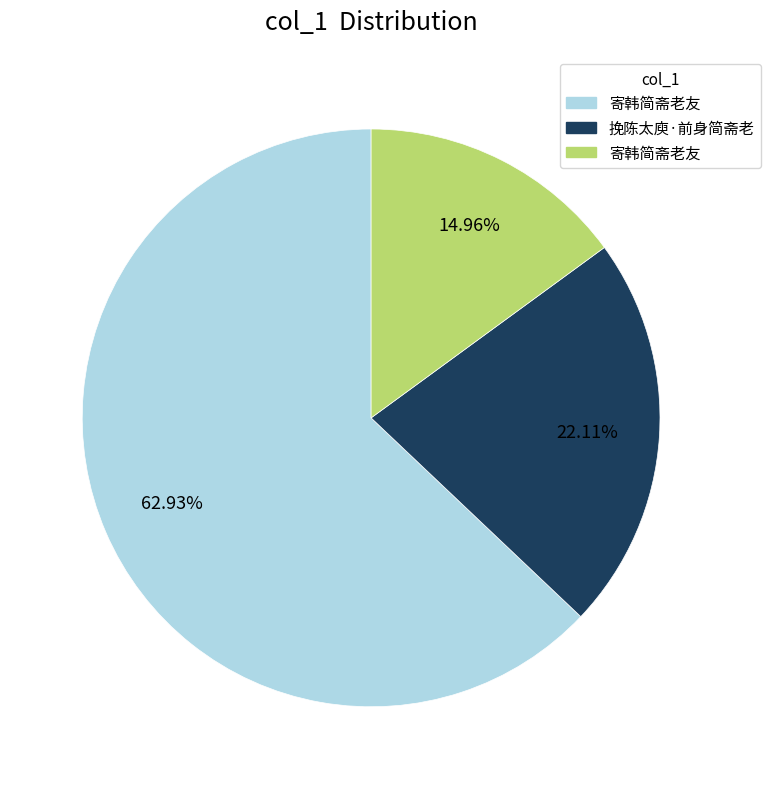

Does any single category account for the majority?

Yes